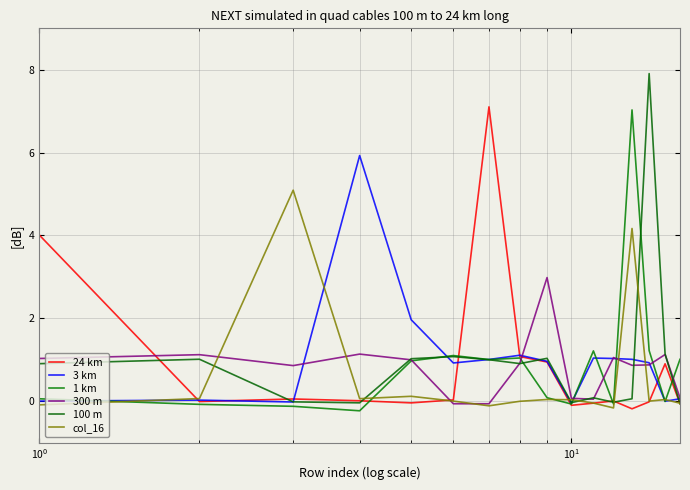

What are all the series names shown in the legend?

24 km, 3 km, 1 km, 300 m, 100 m, col_16